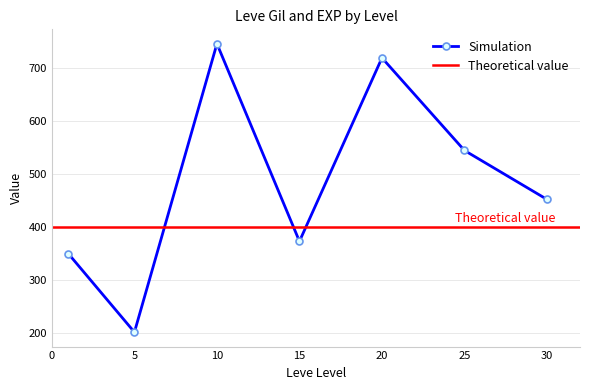

Between 10 and 5, which is larger?

10